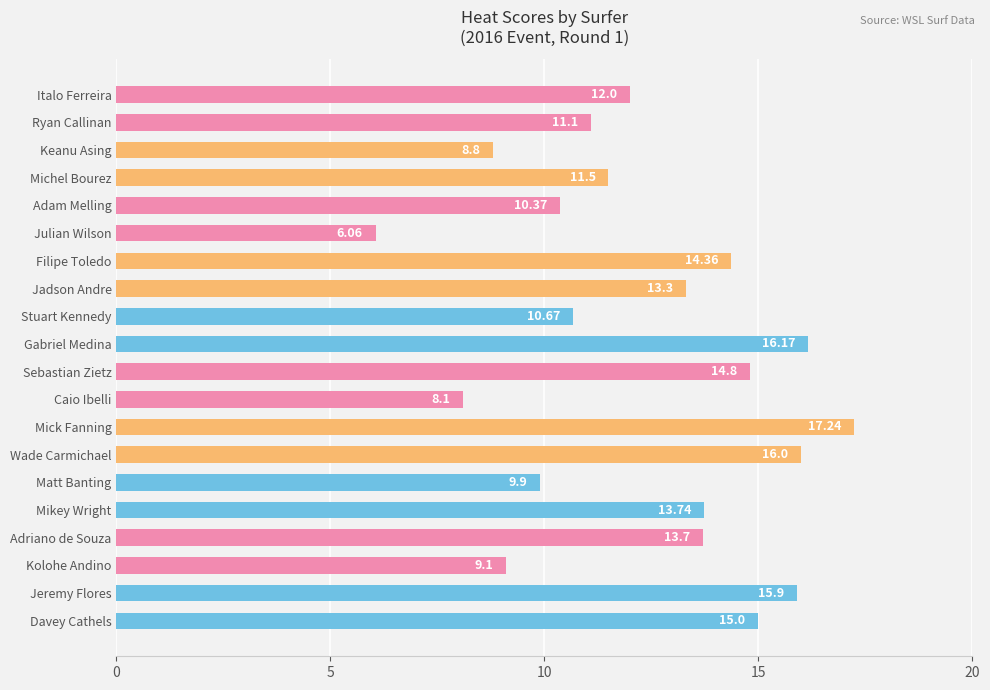

What is the label of the 2nd bar from the bottom?

Jeremy Flores